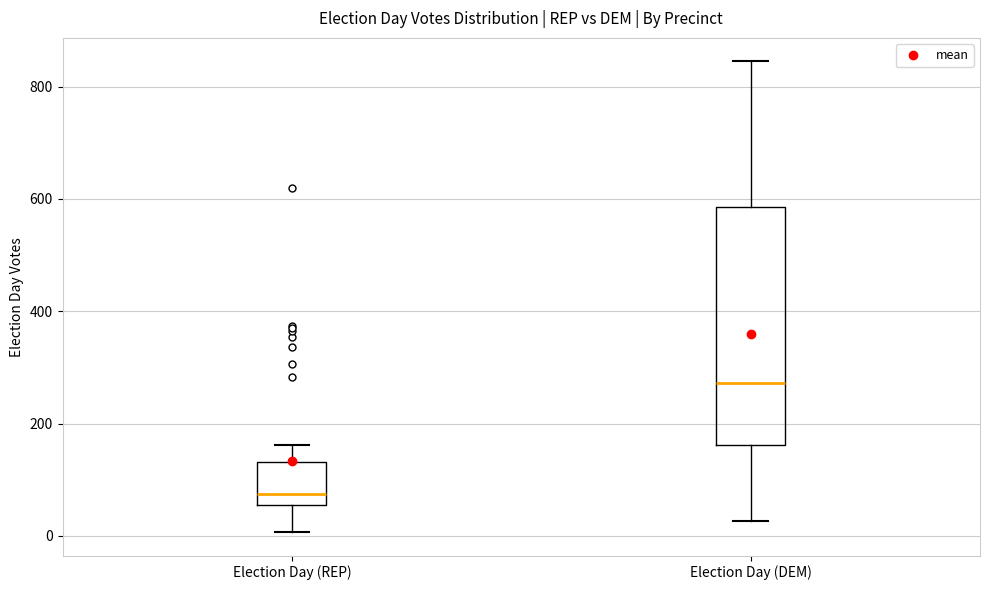

Reading left to right, transcribe this box plot: for each box, give where its median line is, the range the box spans, and where its two whiskers end, as read against the y-axis. The values are not printed on the chart, so give them approximately, as read against the axis.

Election Day (REP): median 80, box 60 to 140, whiskers 0 to 160
Election Day (DEM): median 280, box 160 to 580, whiskers 20 to 840